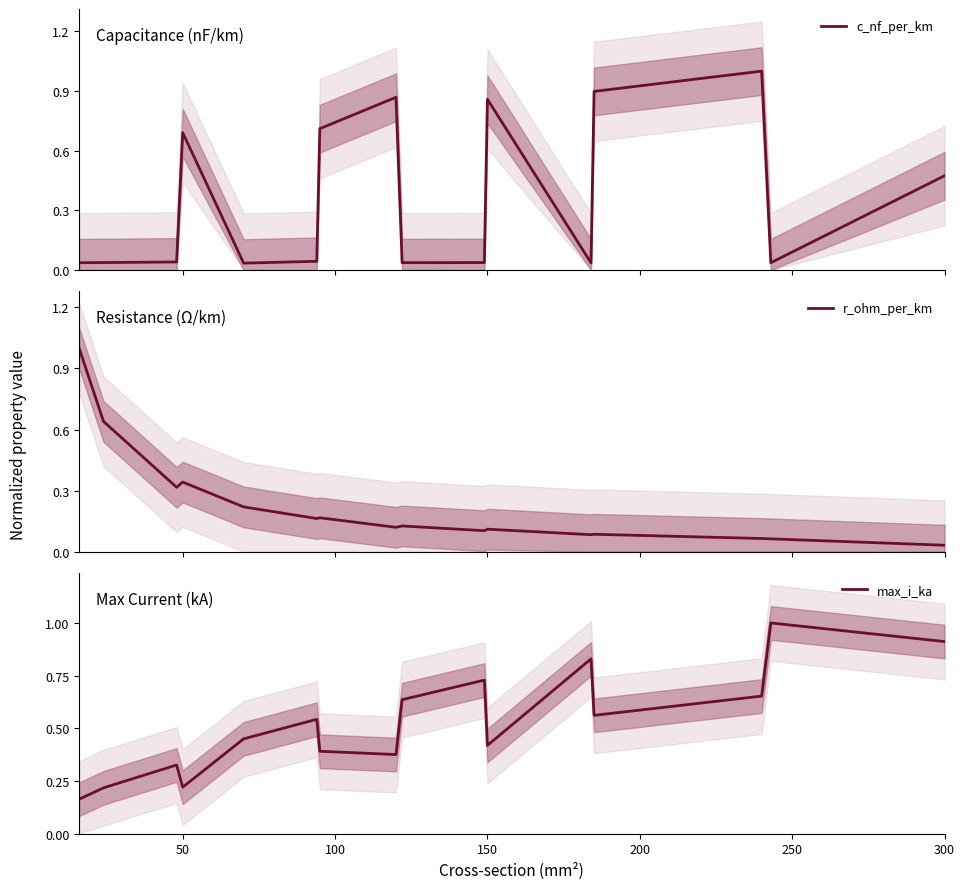

What is the sum of all c_nf_per_km values?

5.8